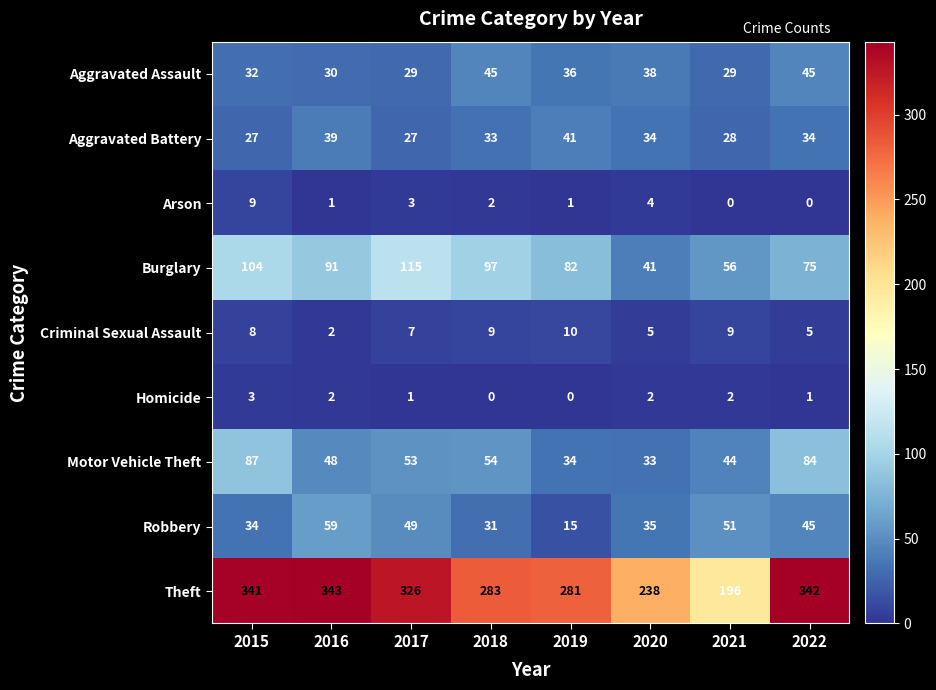

At which category is the sum across all series the highest?

2015